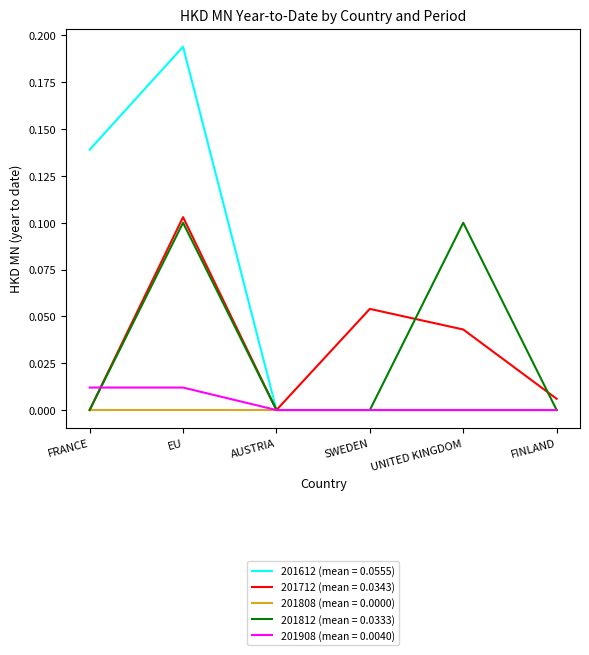

Count the number of categories in the chart.

6